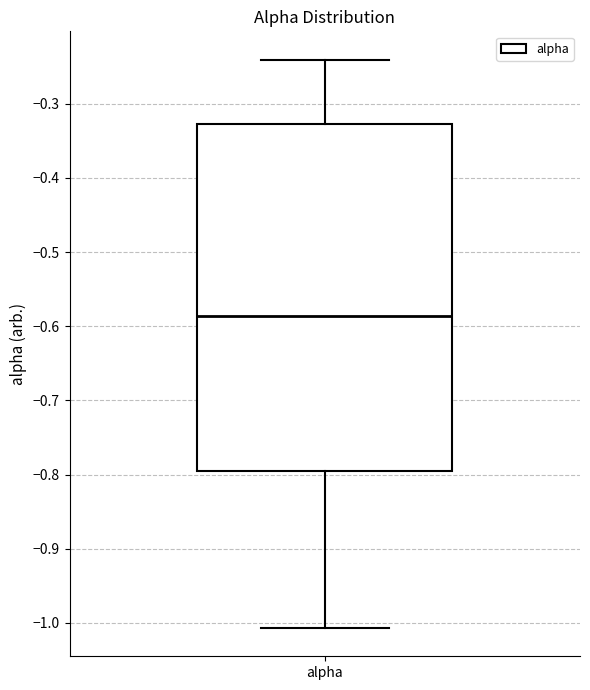

Where is the lower edge of the box for alpha on the y-axis? The values are not printed on the chart, so give them approximately, as read against the axis.

-0.80